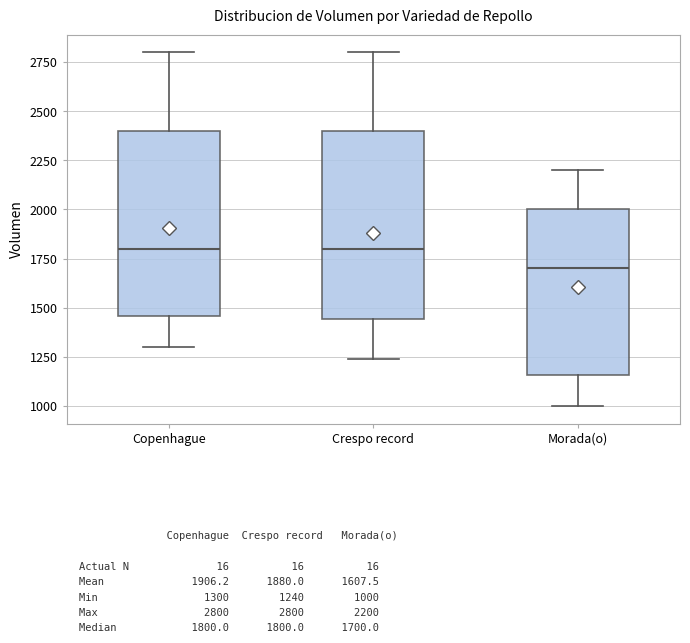

Reading left to right, transcribe this box plot: for each box, give where its median line is, the range the box spans, and where its two whiskers end, as read against the y-axis. The values are not printed on the chart, so give them approximately, as read against the axis.

Copenhague: median 1800, box 1450 to 2400, whiskers 1300 to 2800
Crespo record: median 1800, box 1450 to 2400, whiskers 1250 to 2800
Morada(o): median 1700, box 1150 to 2000, whiskers 1000 to 2200